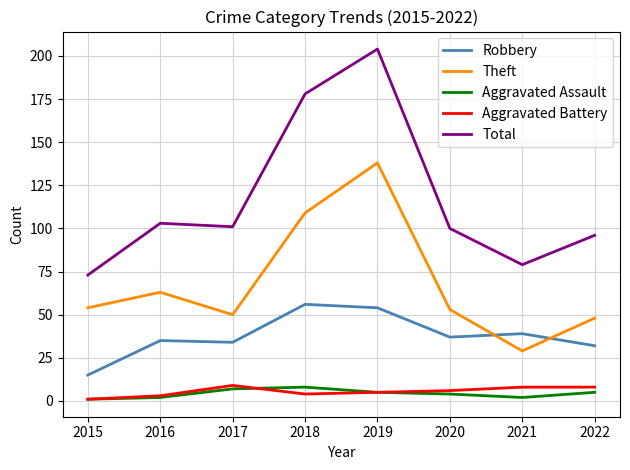

How many categories are shown in the chart?

8